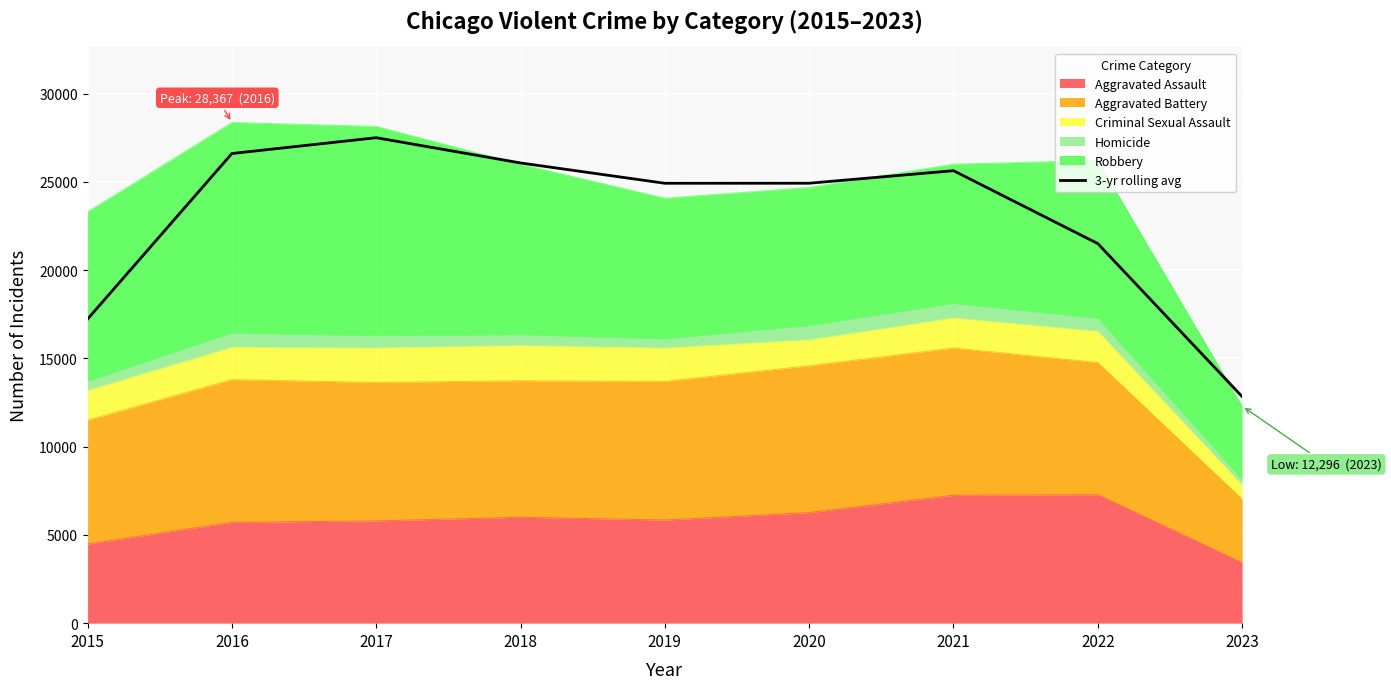

Which has a higher value, 2020 or 2017?

2017